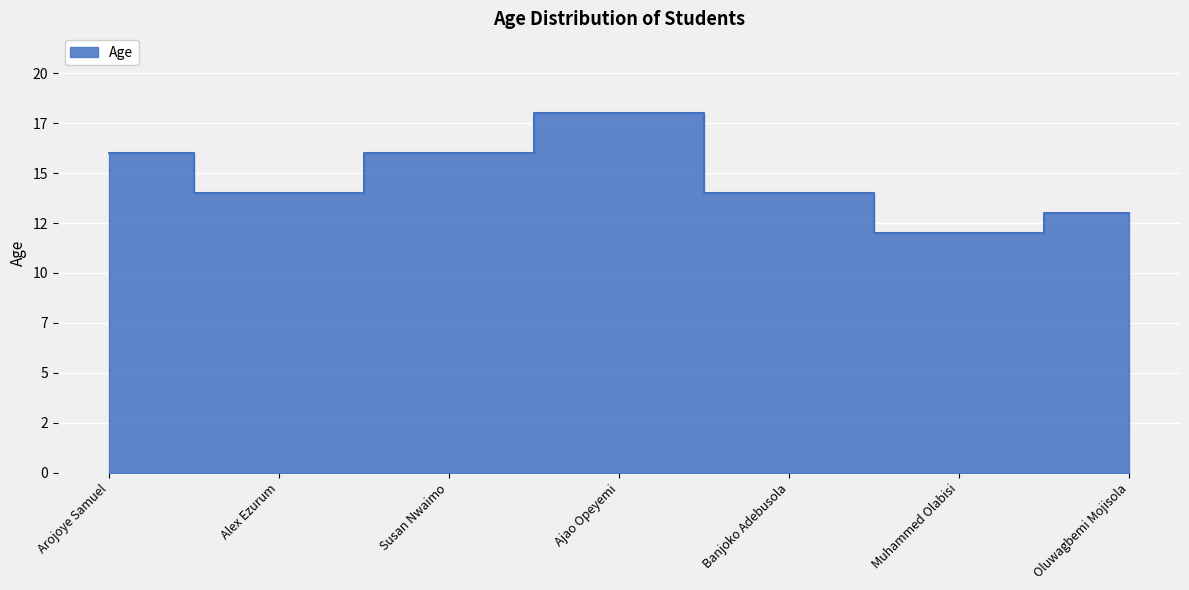

What position from the left is Banjoko Adebusola?

5